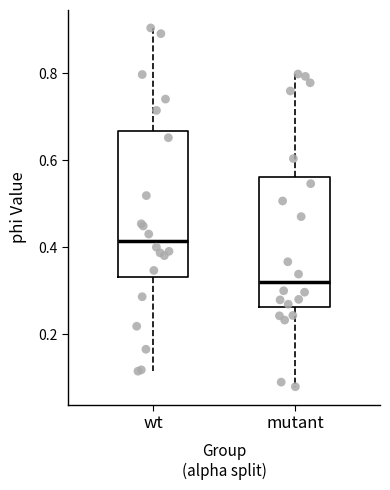

Reading left to right, read every box against the y-axis: the position of its median line, the range the box covers, and the ends of its whiskers. The values are not printed on the chart, so give them approximately, as read against the axis.

wt: median 0.42, box 0.34 to 0.66, whiskers 0.12 to 0.90
mutant: median 0.32, box 0.26 to 0.56, whiskers 0.08 to 0.80